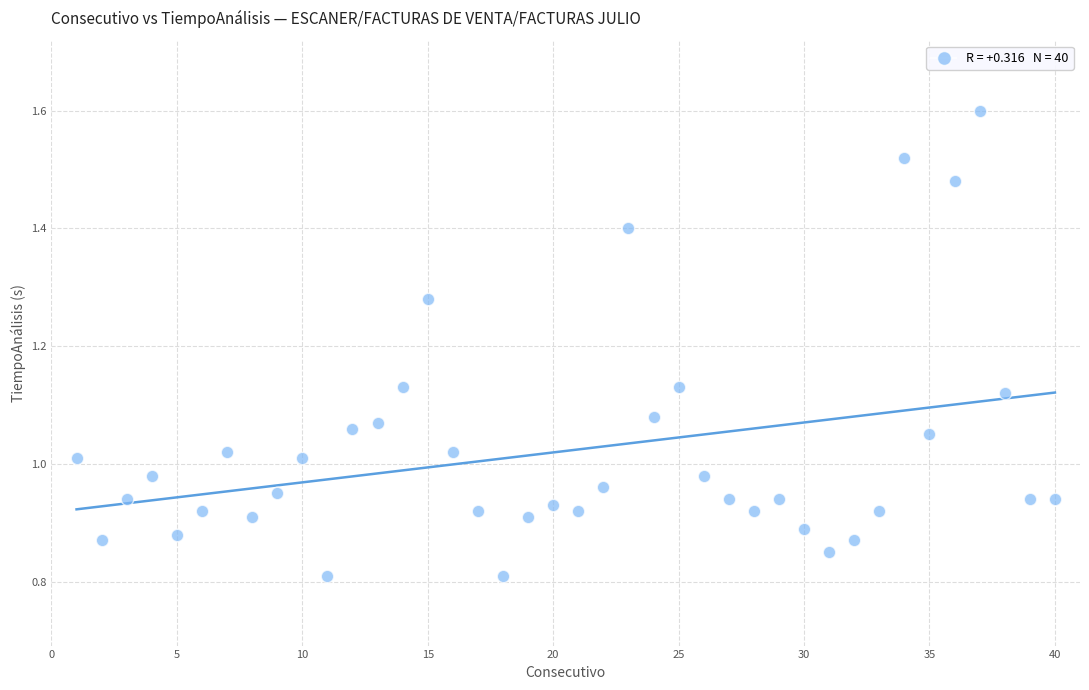

What is the range of X values (max minus min)?

39.0